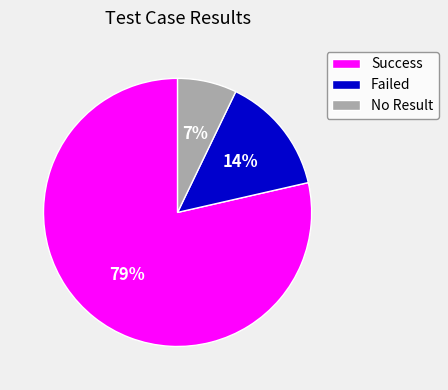

Do Failed and No Result together represent more than half of the pie?

No